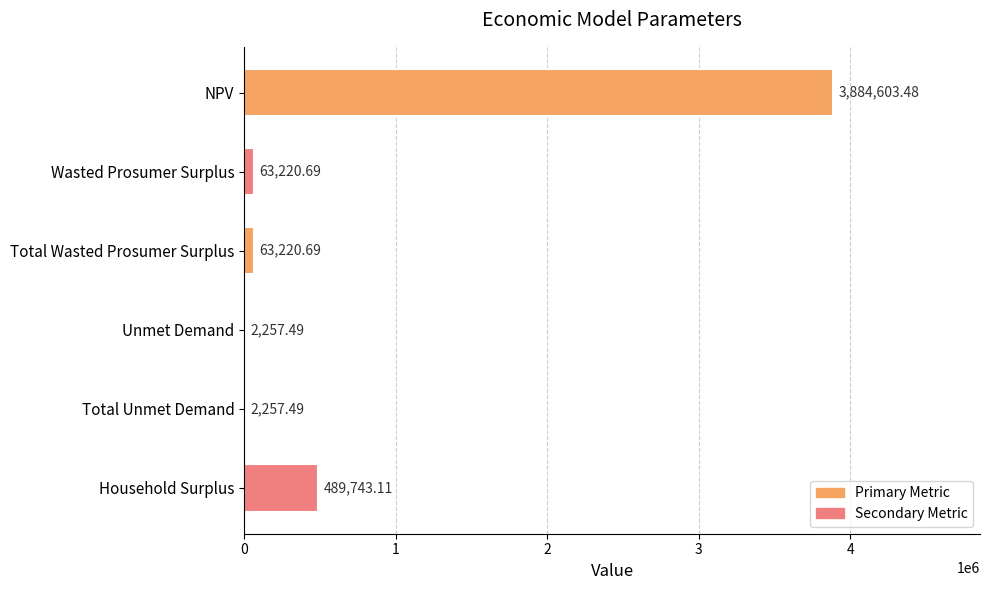

Which category has the highest value across all series?

NPV